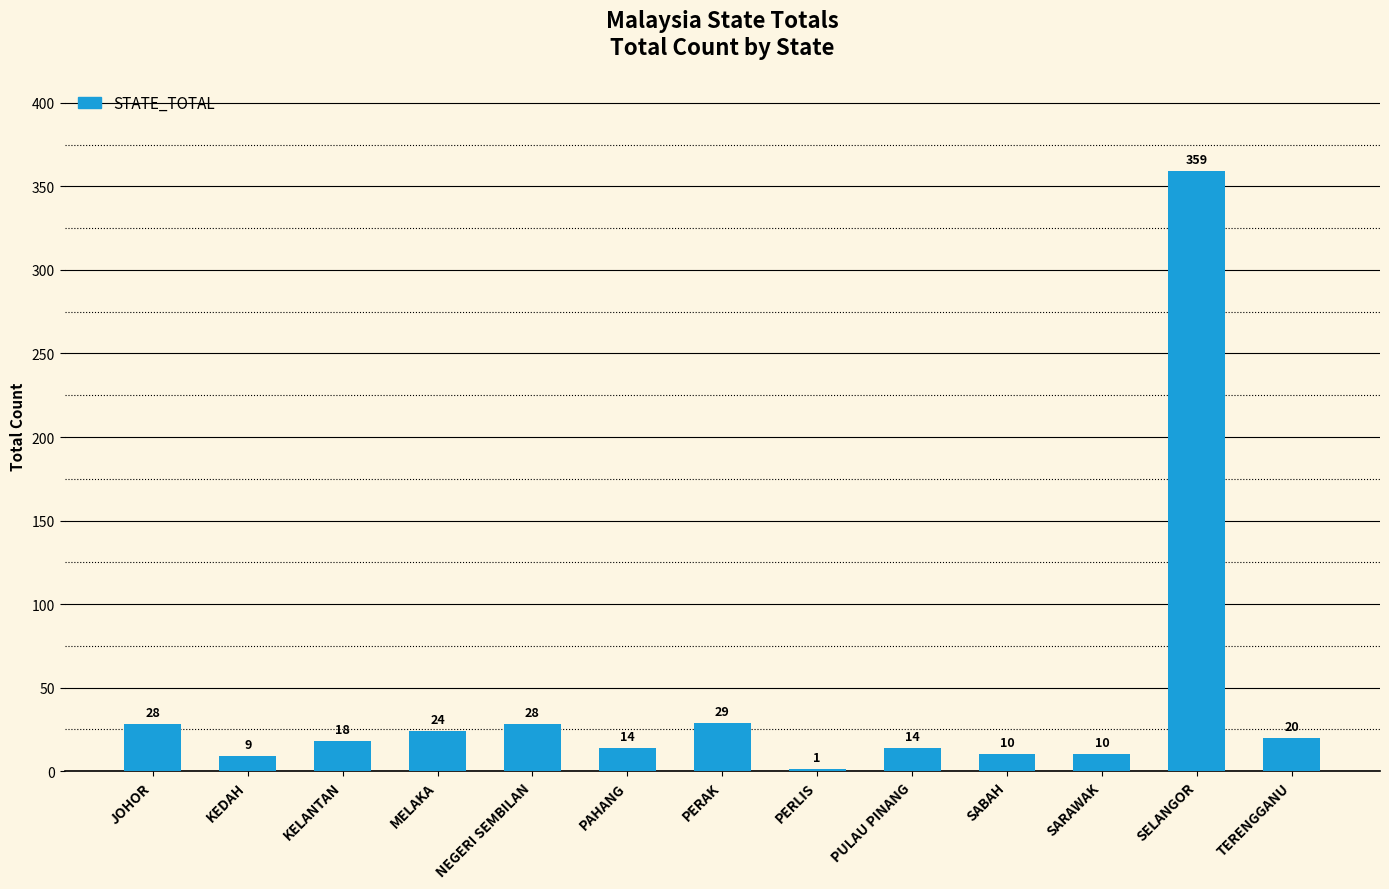

What is the greatest value displayed?

359